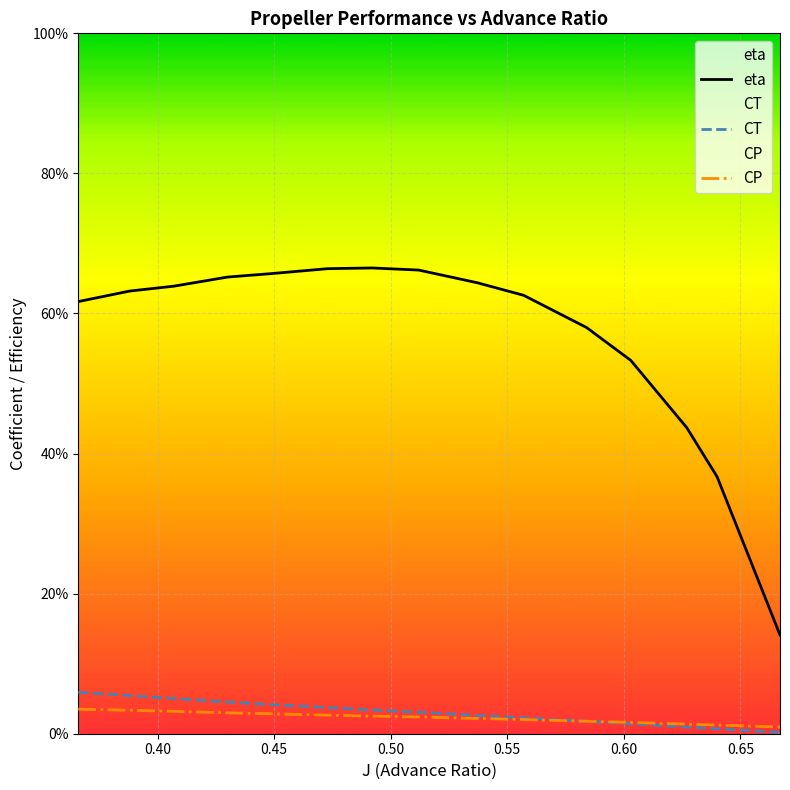

Which series changed the most between 0.388 and 0.667?

eta